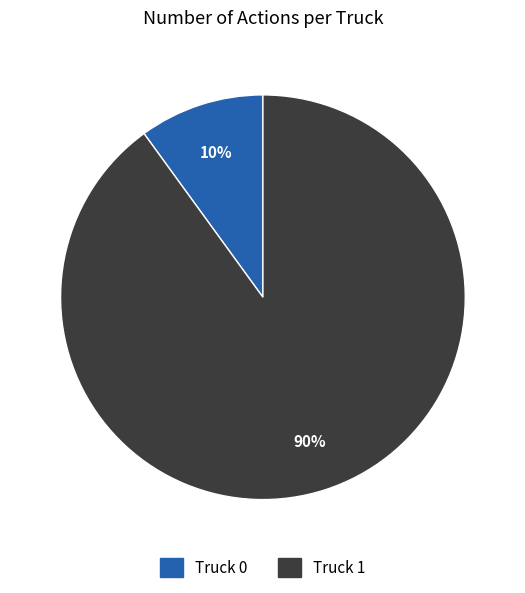

Do Truck 1 and Truck 0 together represent more than half of the pie?

Yes